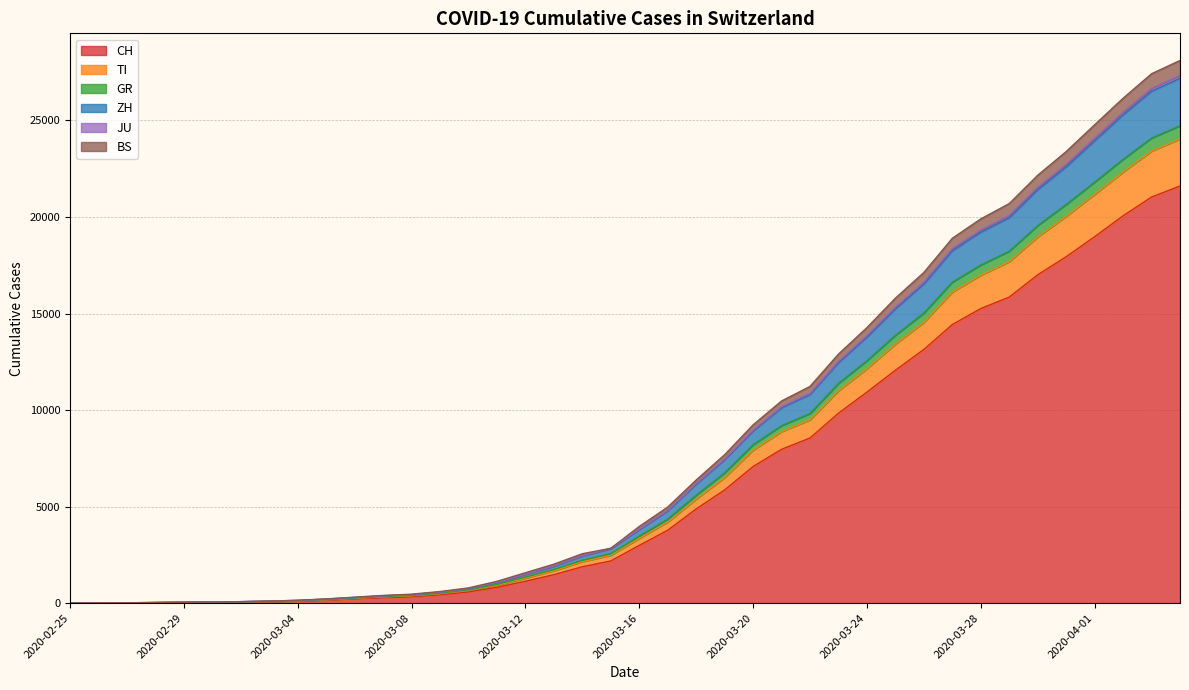

How many data points in GR are above 3475?

19